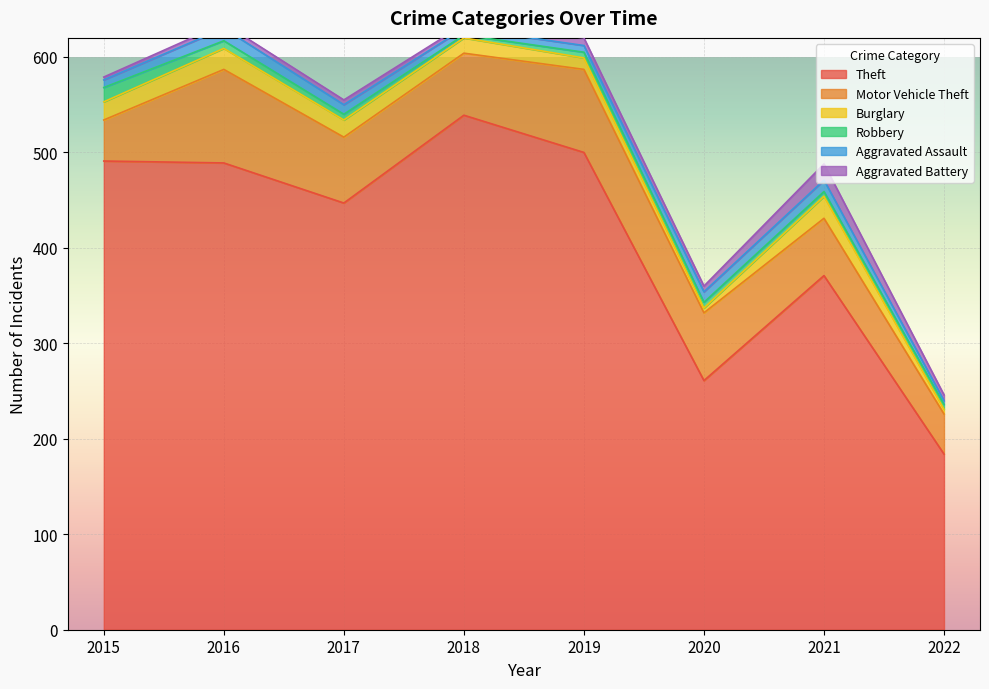

What is the value of the Motor Vehicle Theft point at the 2nd from the left?

98